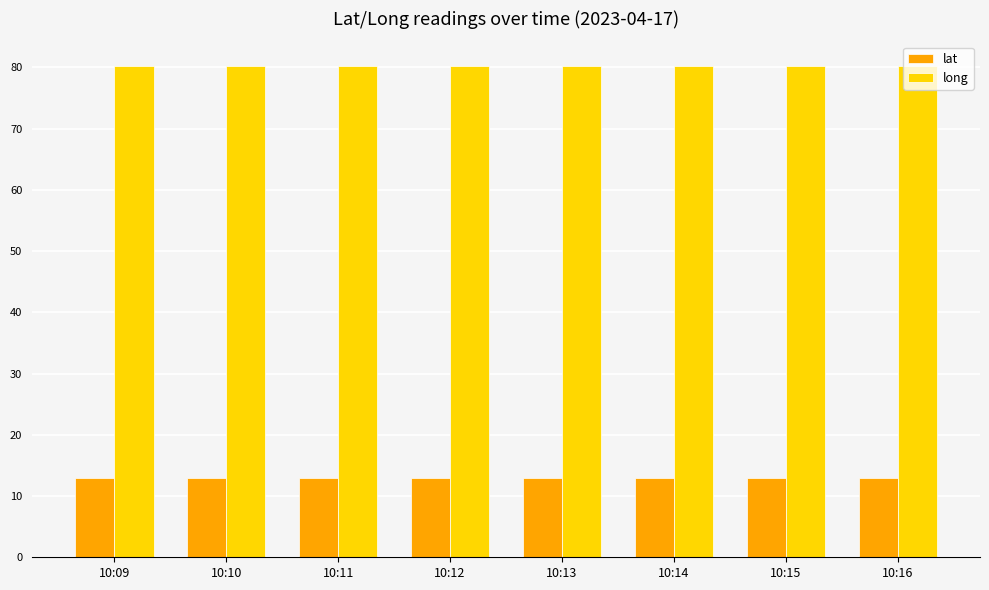

What is the approximate value of lat at 10:13?

13.0